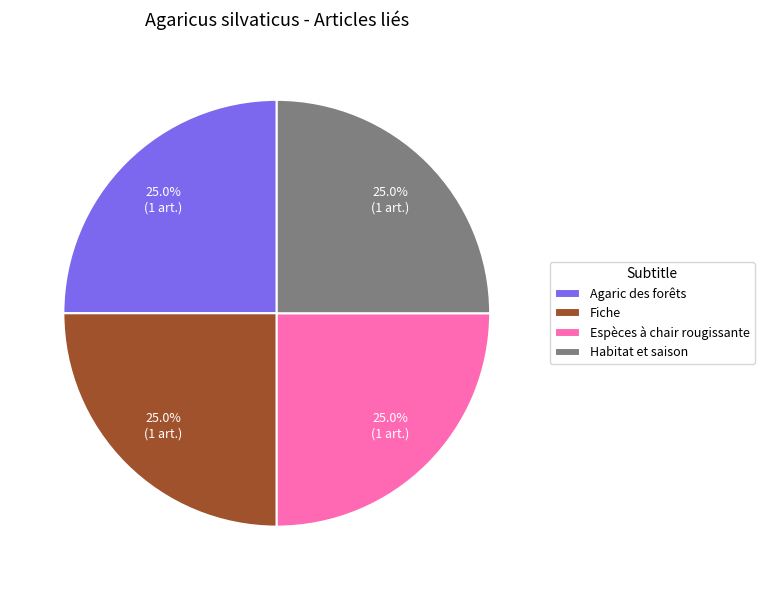

Count the number of slices in the pie.

4